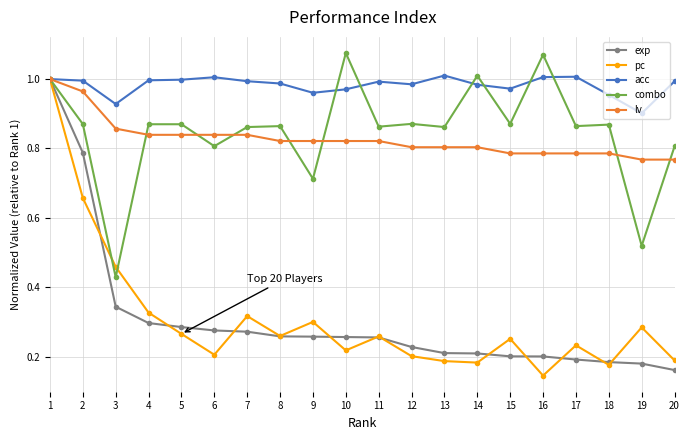

How many data points does each series have?

20